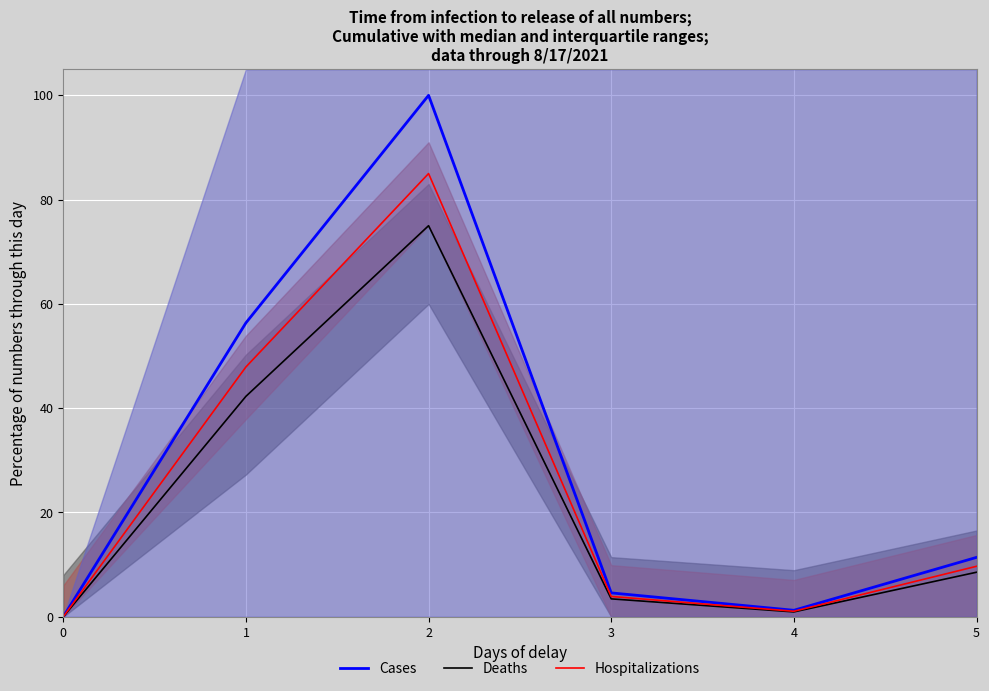

List the labels in order of Deaths value, largest first.

2, 1, 5, 3, 4, 0